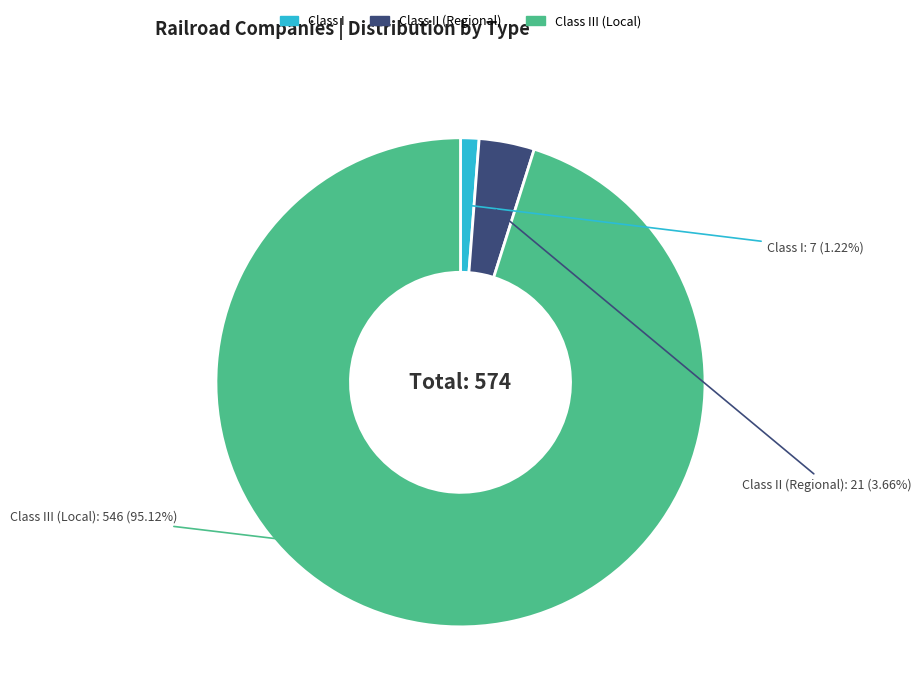

Is it true that Class II (Regional) is 4% of the pie?

True